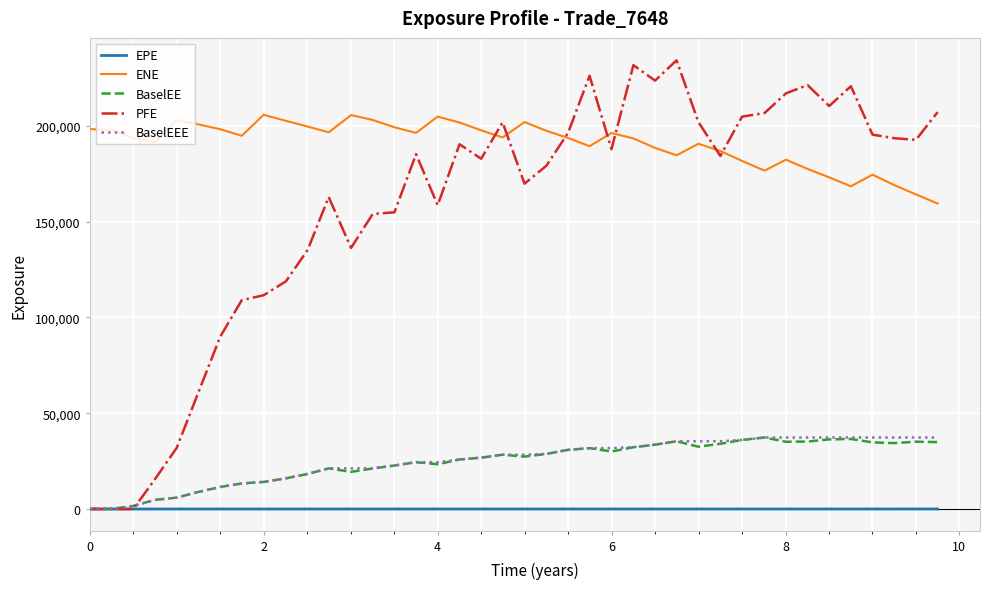

Which series has the largest total across all categories?

ENE